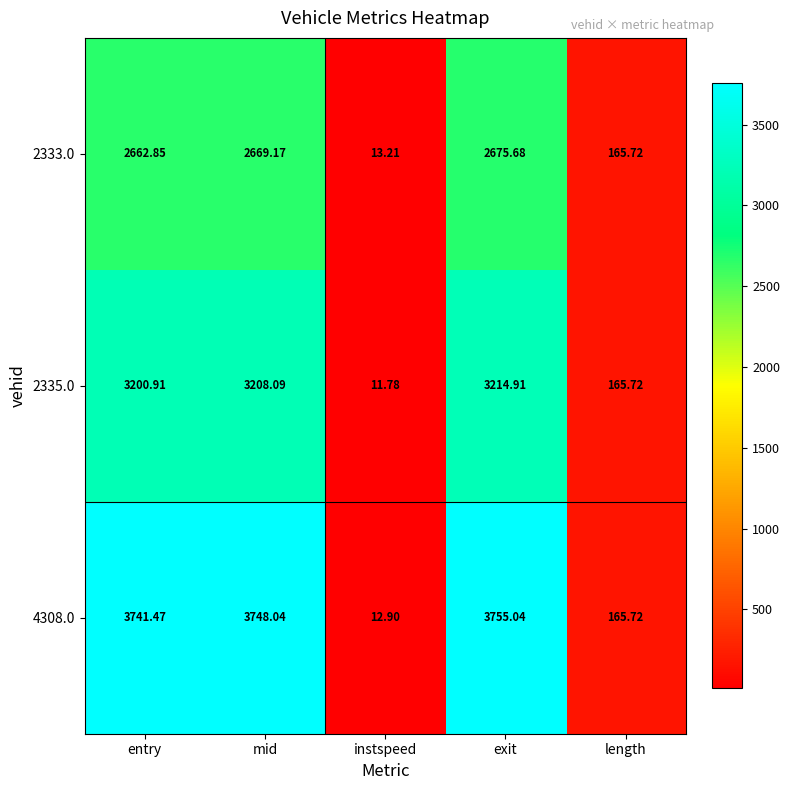

Rank the series by their average value, from highest to lowest.

4308.0, 2335.0, 2333.0